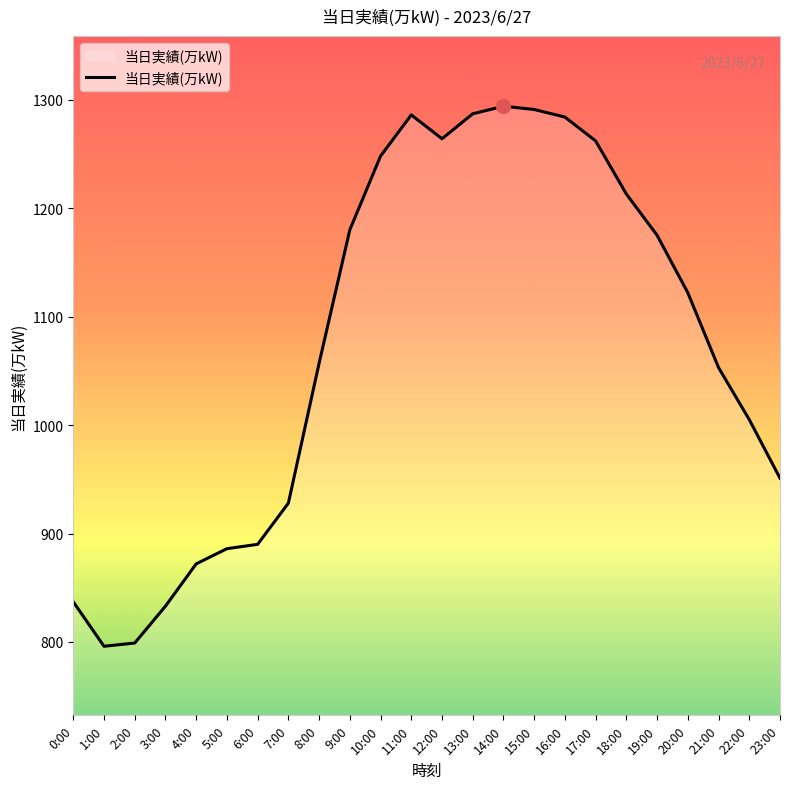

What is the difference between the values at 1:00 and 19:00?

379